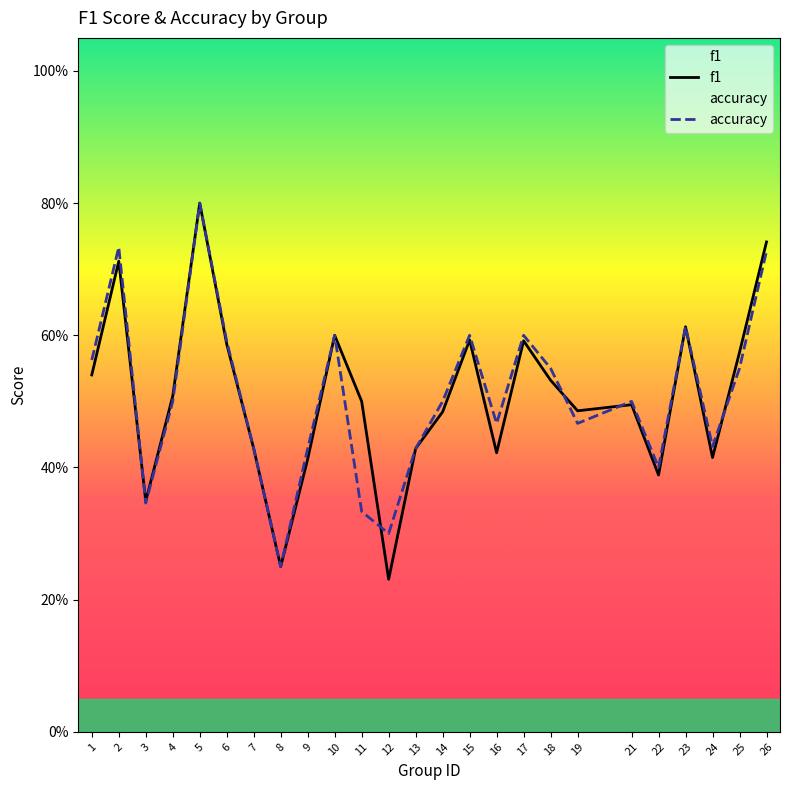

What is the smallest value displayed?

0.2